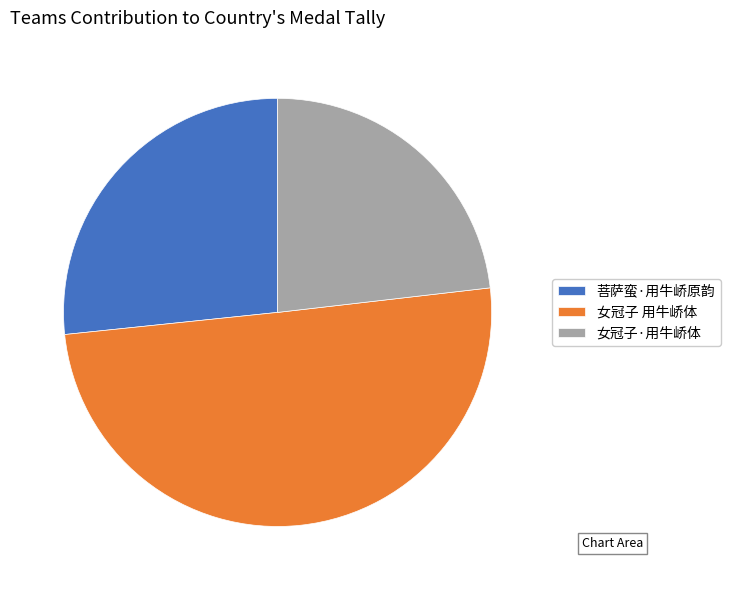

Do 女冠子·用牛峤体 and 女冠子 用牛峤体 together represent more than half of the pie?

Yes